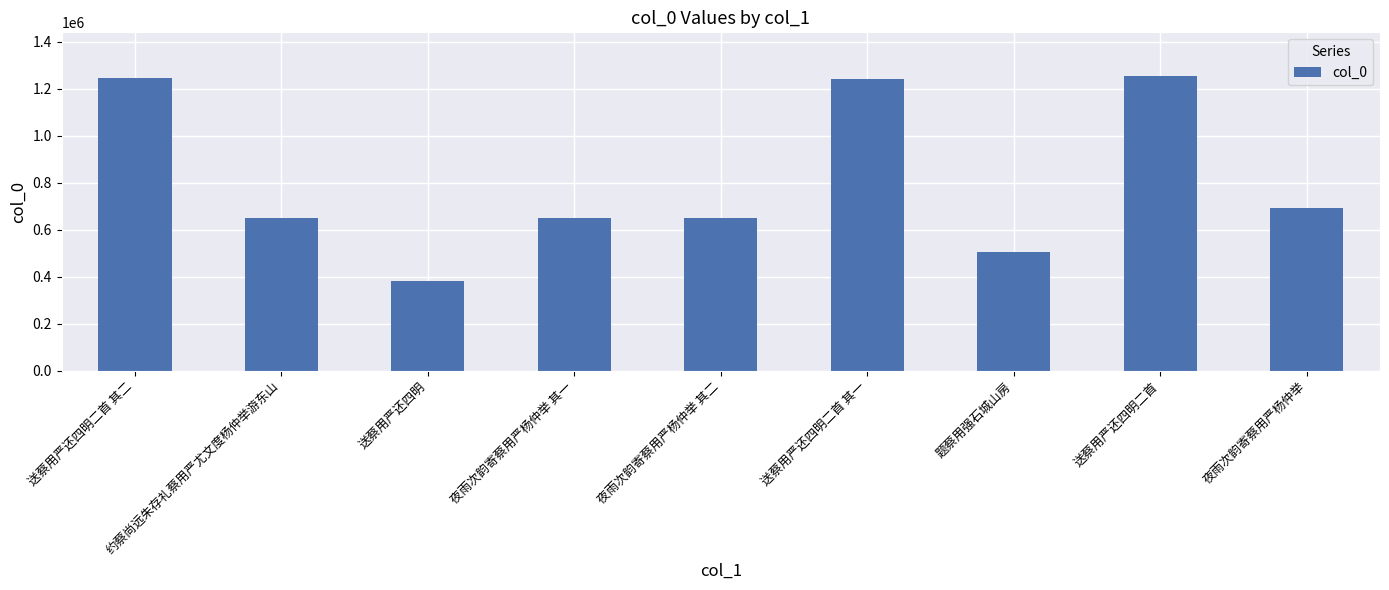

Is it true that the value at 夜雨次韵寄蔡用严杨仲举 其一 is 349675?

False